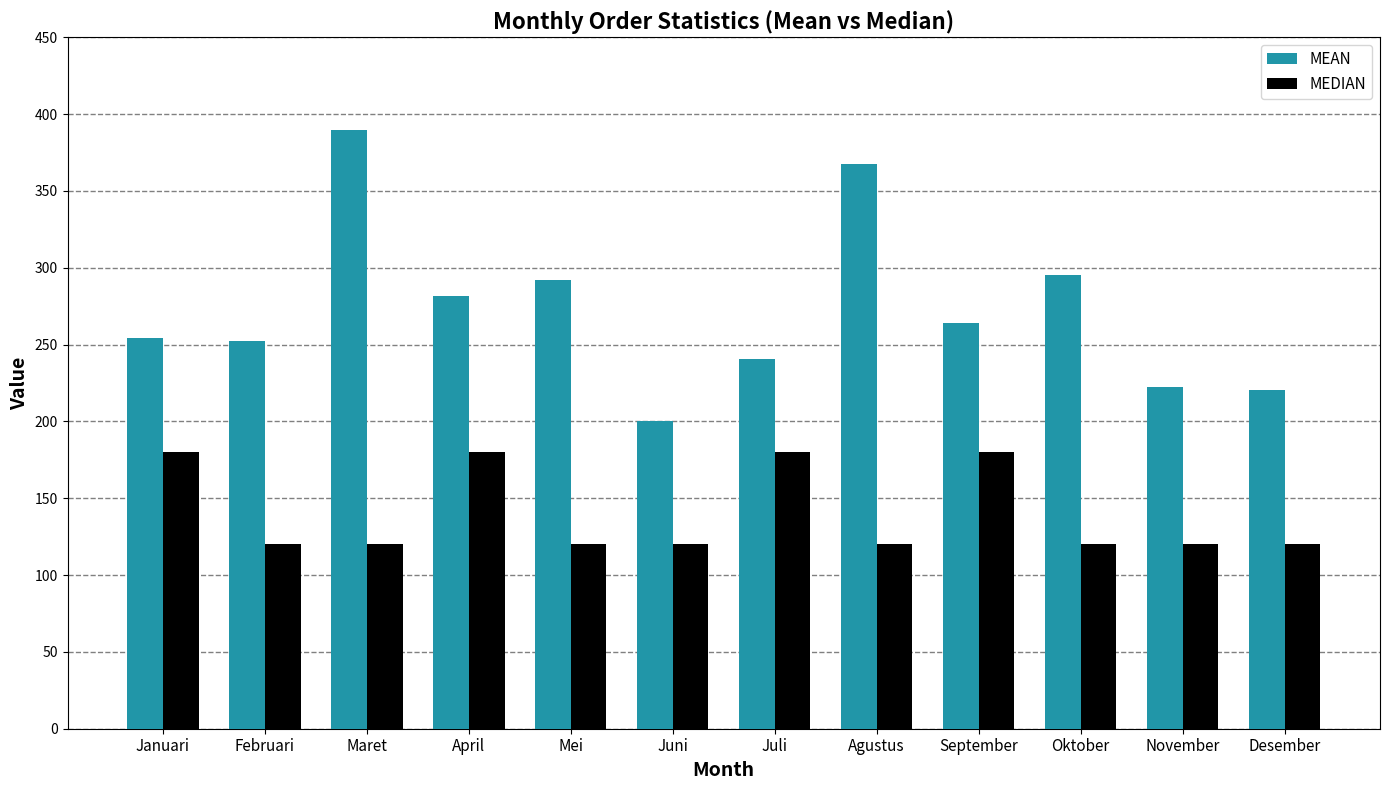

Reading right to left, list all the values displayed in this chart.

MEAN: Desember=220.6	November=222.5	Oktober=295.5	September=264.2	Agustus=367.4	Juli=240.7	Juni=200.1	Mei=291.8	April=281.7	Maret=389.7	Februari=252.6	Januari=254.5
MEDIAN: Desember=120.0	November=120.0	Oktober=120.0	September=180.0	Agustus=120.0	Juli=180.0	Juni=120.0	Mei=120.0	April=180.0	Maret=120.0	Februari=120.0	Januari=180.0